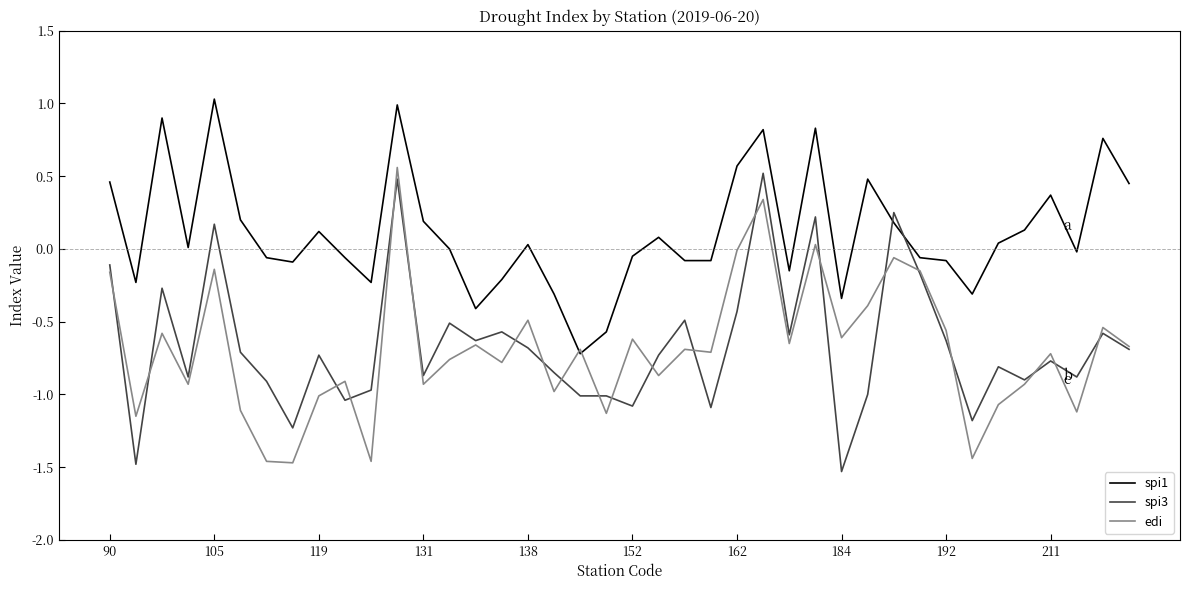

True or false: spi3 and spi1 cross at least once.

True